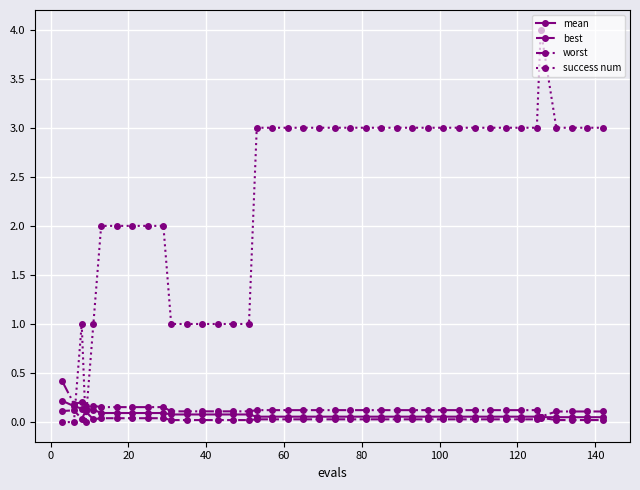

Which series has the largest total across all categories?

success num